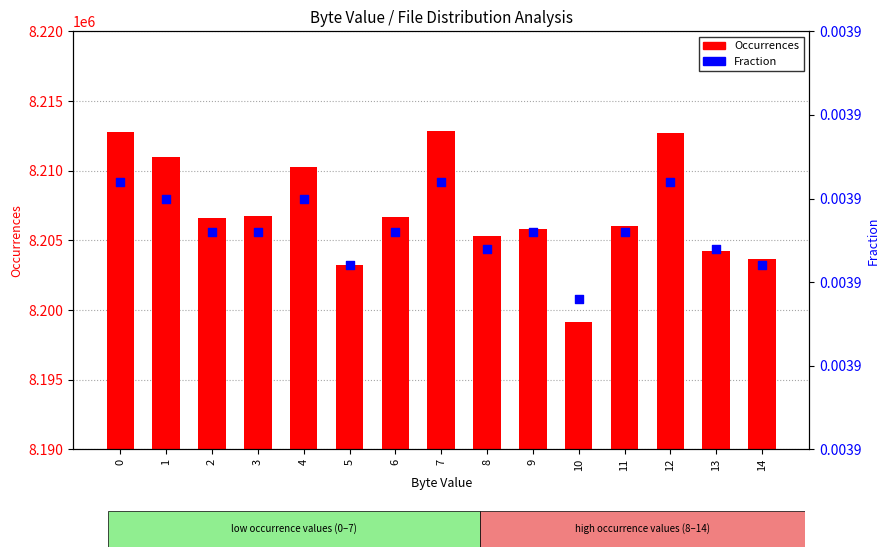

At how many categories does at least one series exceed 3790?

15